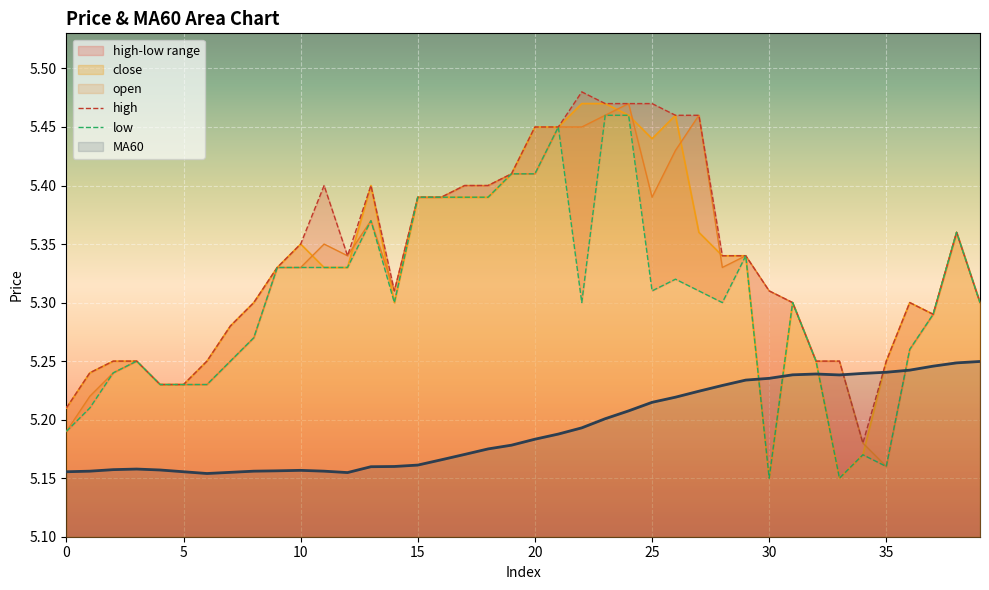

What is the value of the close point at the 8th from the left?

5.3